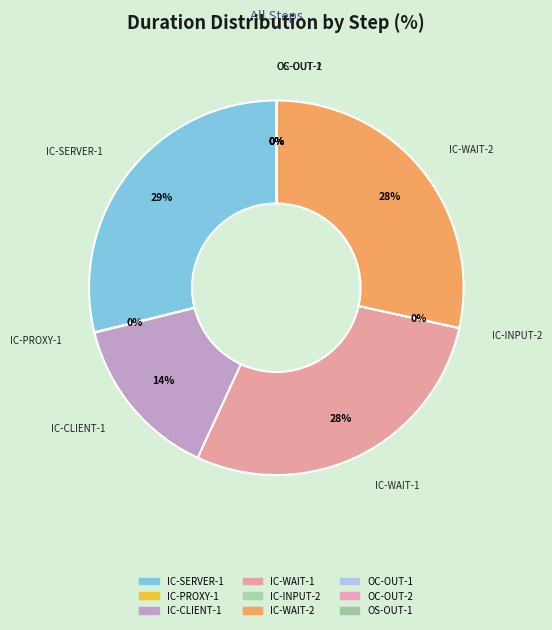

Which category has the smallest portion of the pie?

OC-OUT-2